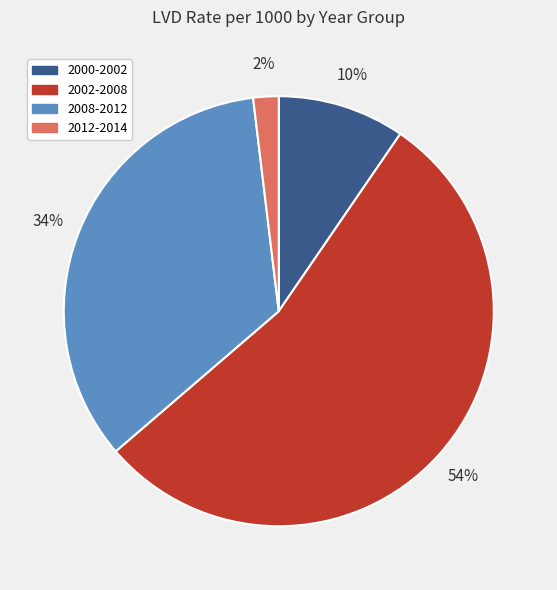

True or false: 2000-2002 accounts for 10% of the total.

True